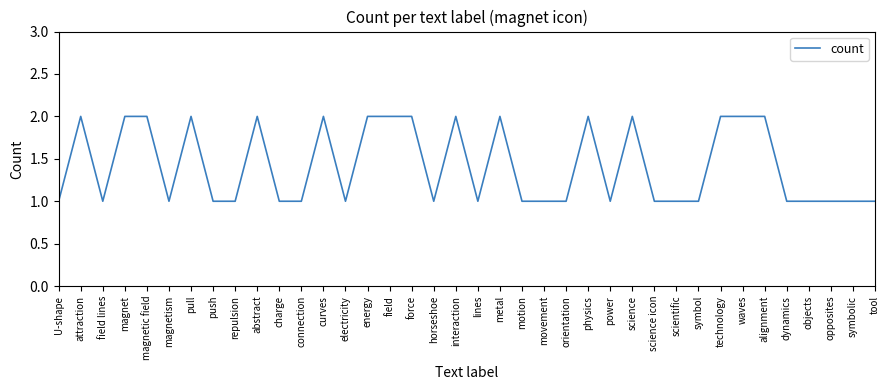

What position from the right is orientation?

15